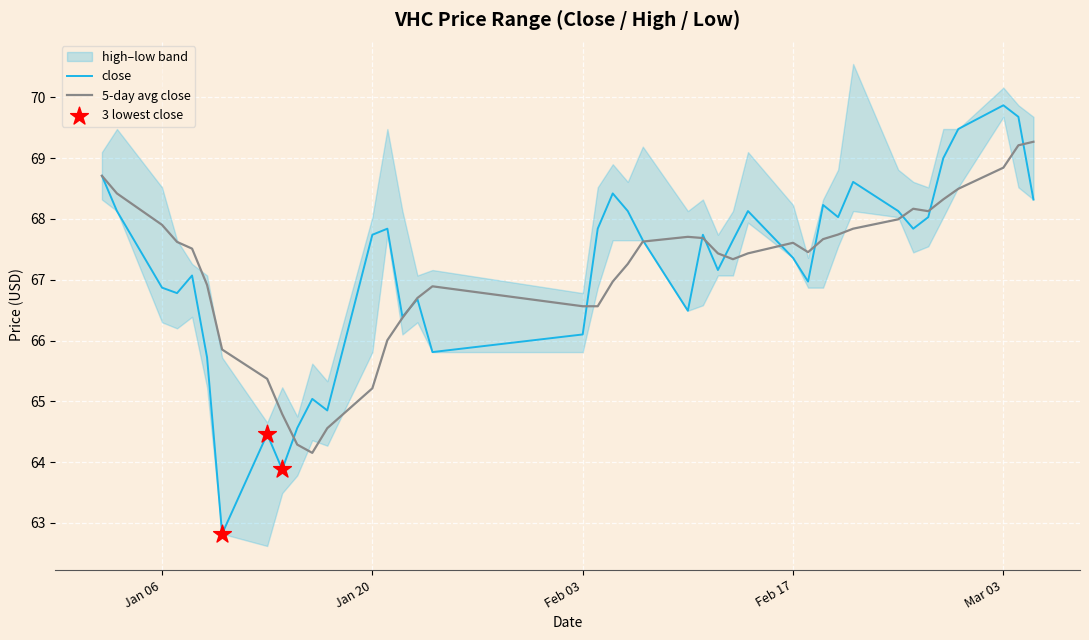

Which series has the largest Y range (max minus min)?

low